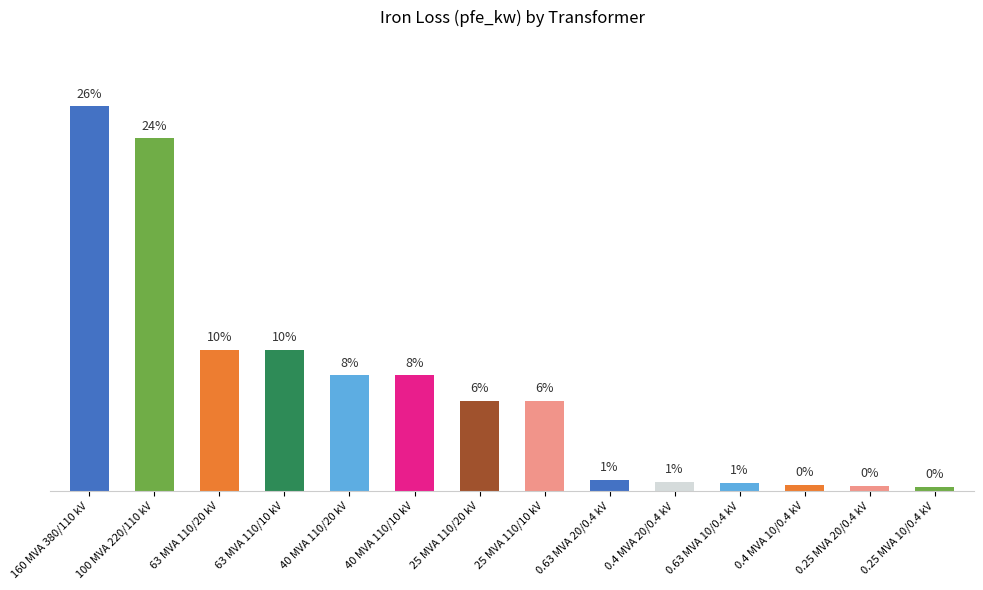

What is the label of the 6th bar from the left?

40 MVA 110/10 kV